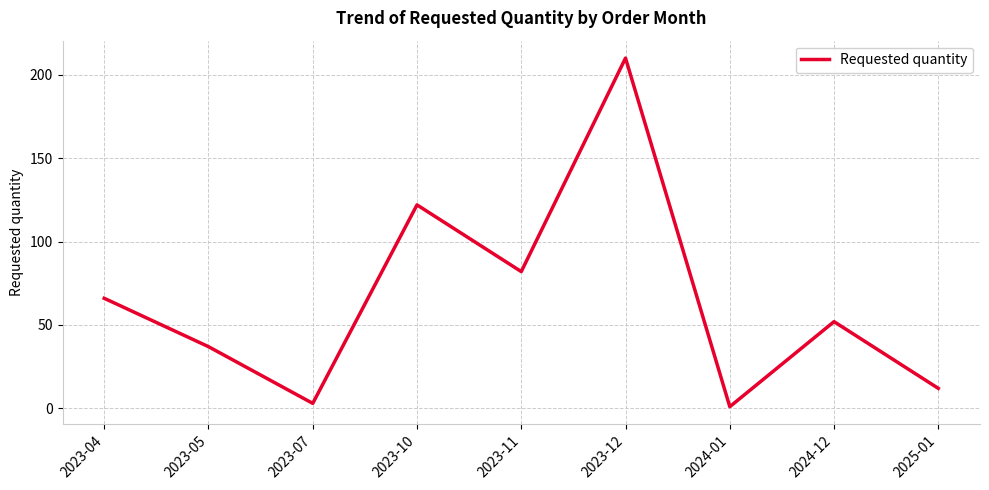

Reading left to right, extract all data points from this chart.

2023-04=66	2023-05=37	2023-07=3	2023-10=122	2023-11=82	2023-12=210	2024-01=1	2024-12=52	2025-01=12